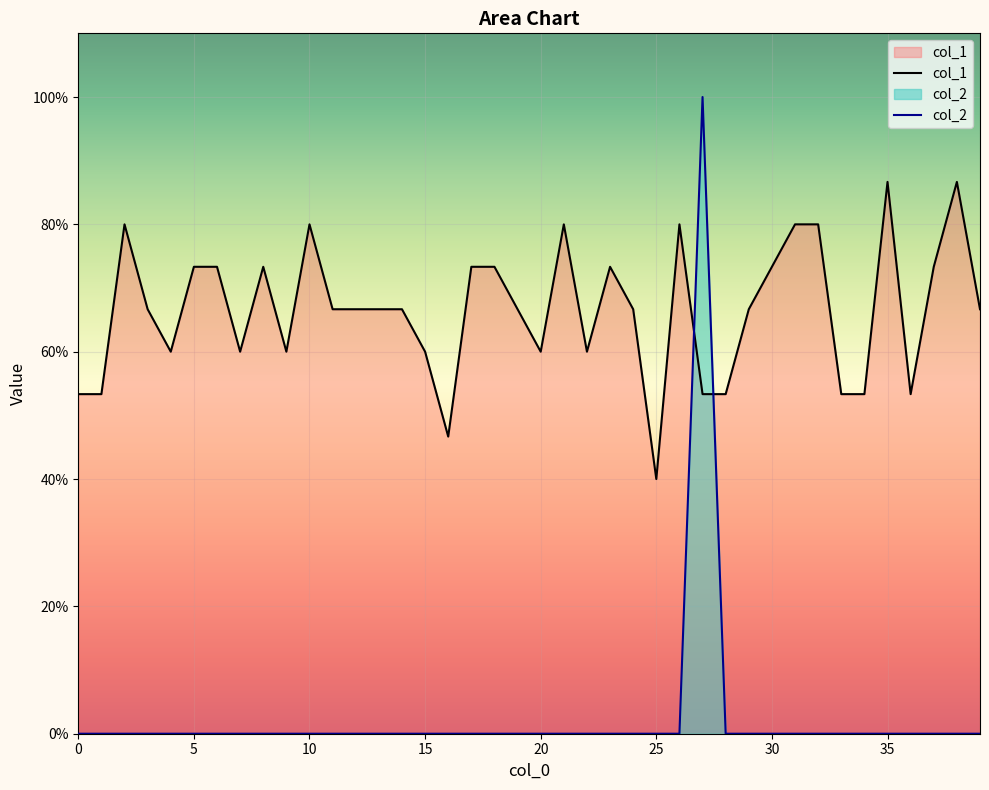

The value of col_2 at 18 is 0.0. True or false?

True